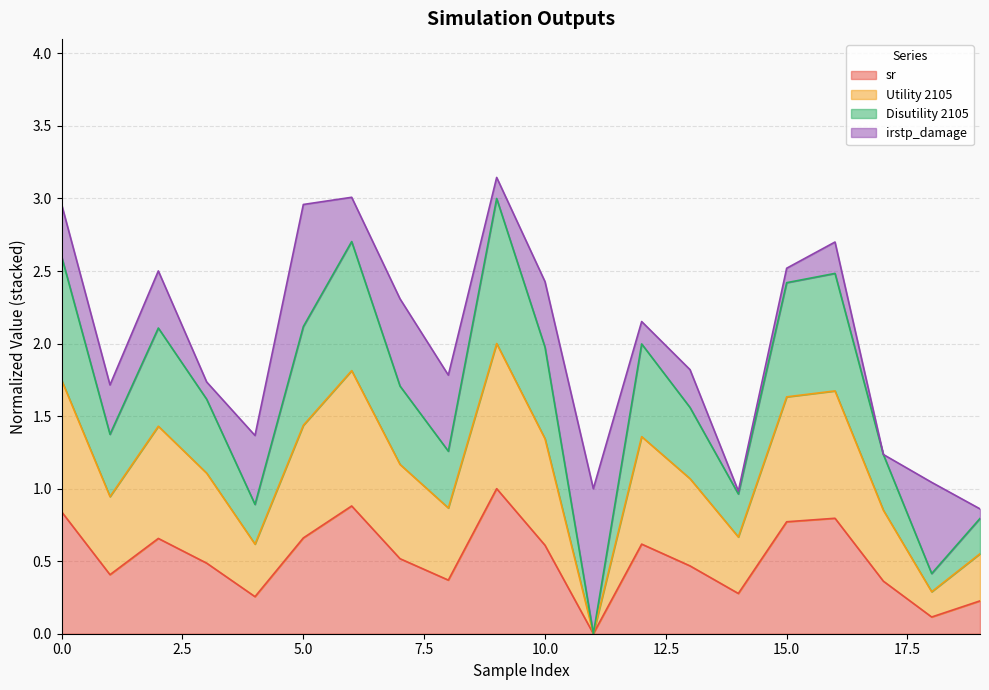

What are all the series names shown in the legend?

sr, Utility 2105, Disutility 2105, irstp_damage